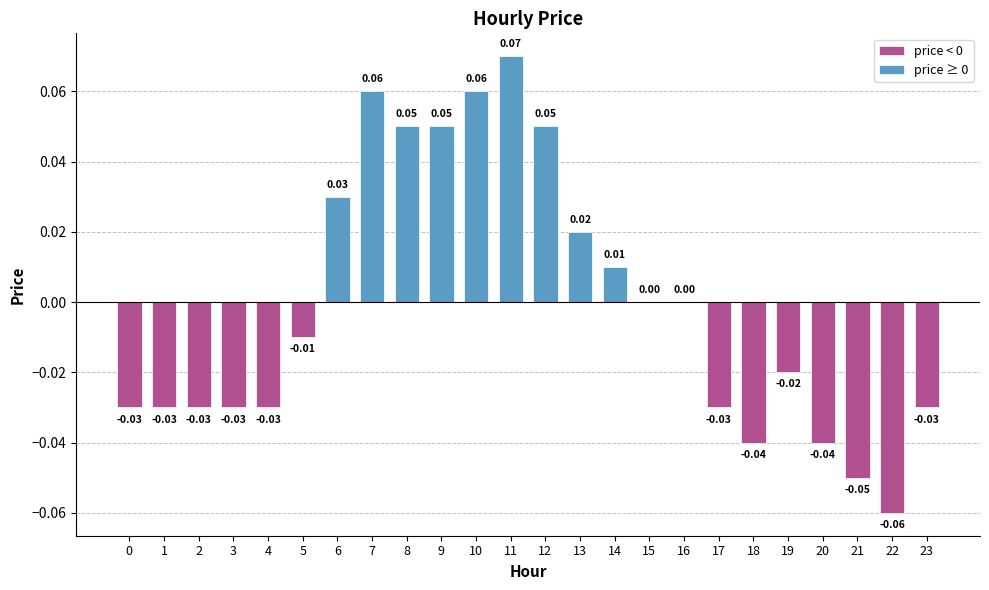

What is the change in value from 4 to 8?

+0.1